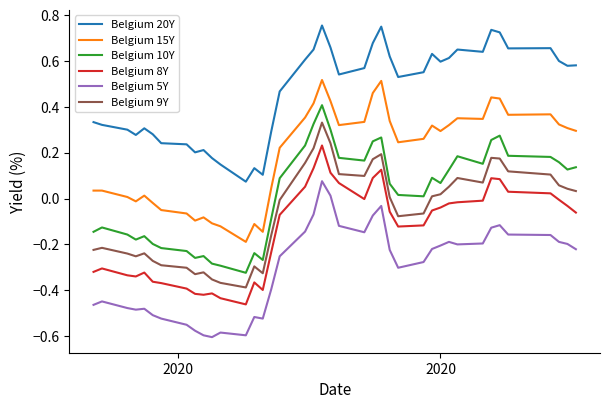

List the series in order of their peak value, lowest first.

Belgium 5Y, Belgium 8Y, Belgium 9Y, Belgium 10Y, Belgium 15Y, Belgium 20Y